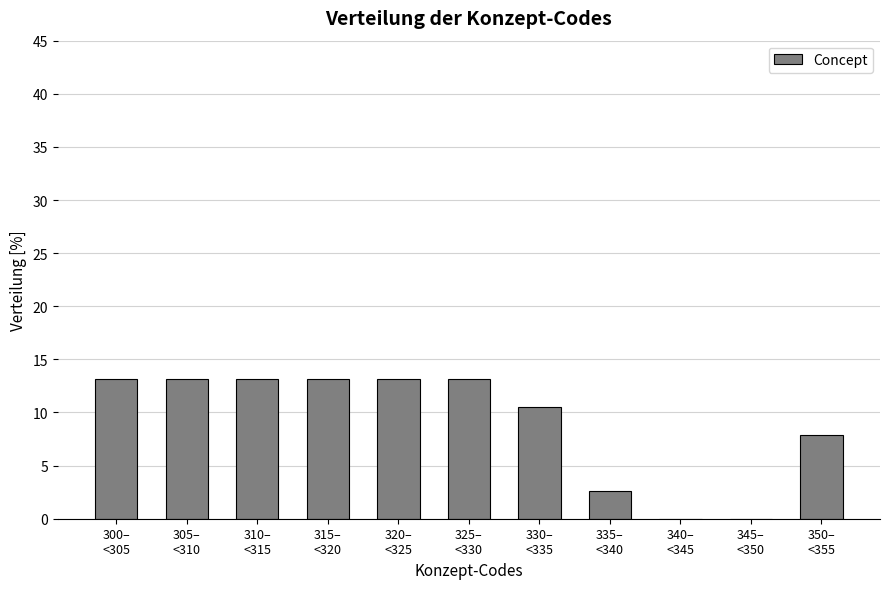

What is the sum of all values?

100.0